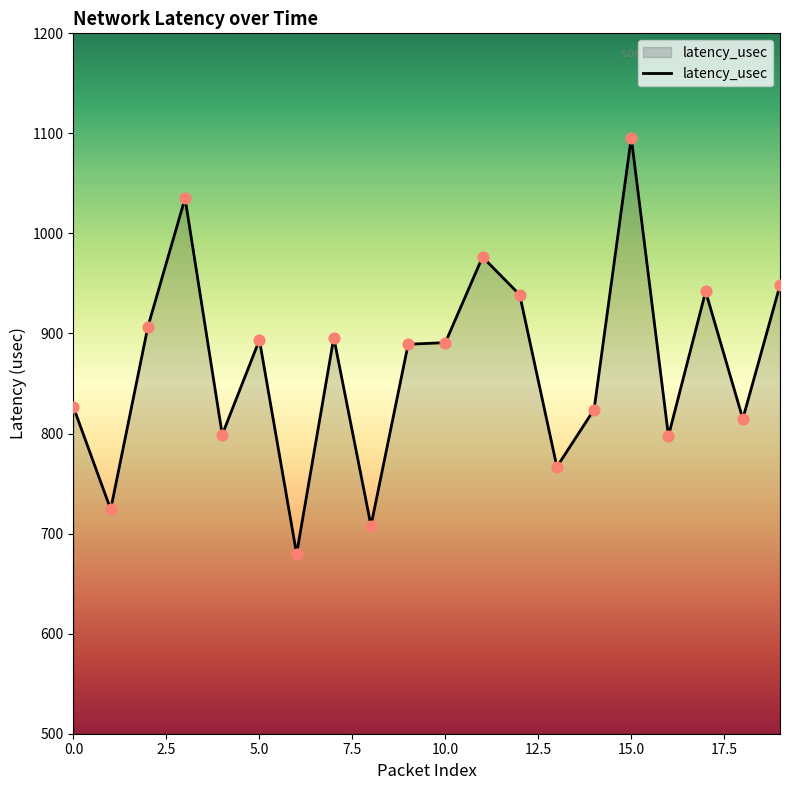

What is the difference between the maximum and minimum values?

416.2